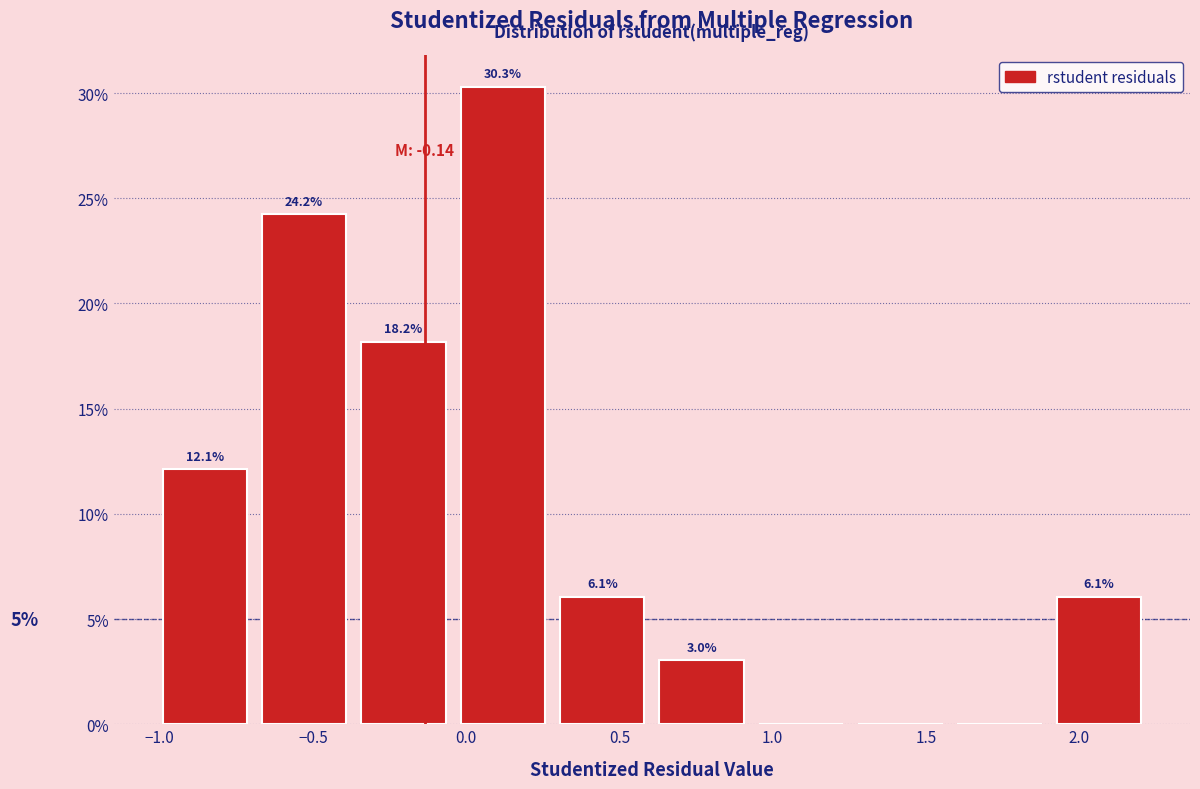

Which range on the x-axis has the tallest bar?

-0.05 to 0.30